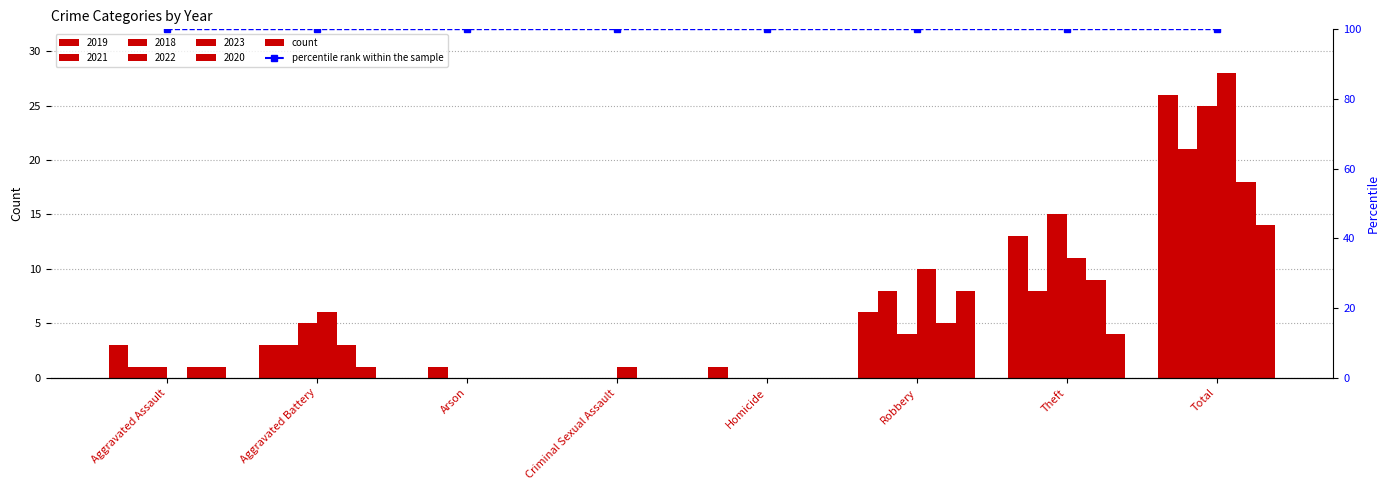

What is the total value across all series at Homicide?

1